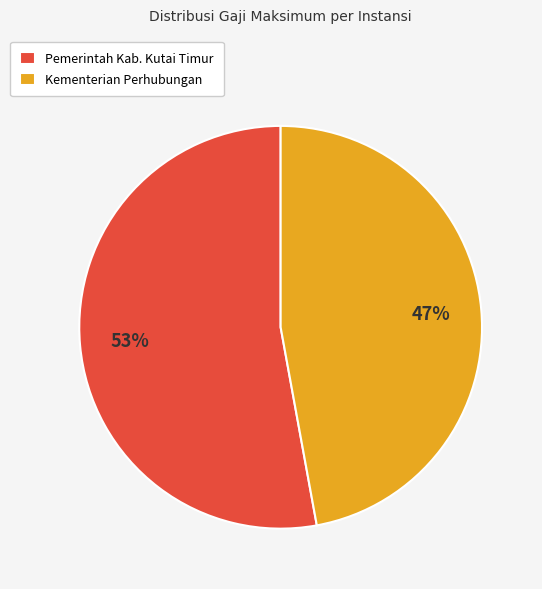

What percentage is the Kementerian Perhubungan slice, to the nearest percent?

47%